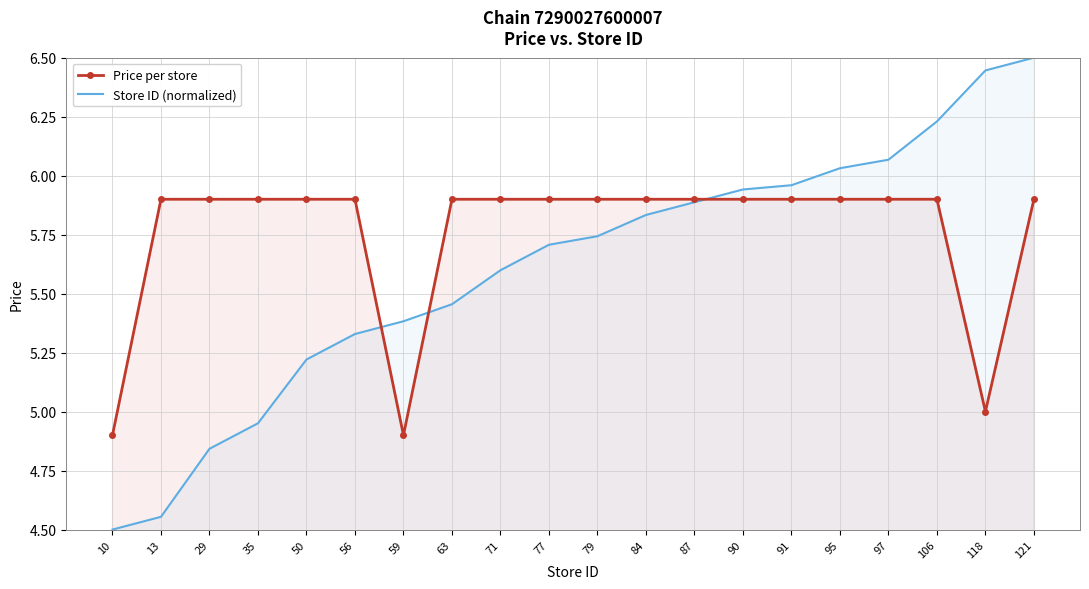

True or false: Price per store has a value of 5.9 at 84.

True